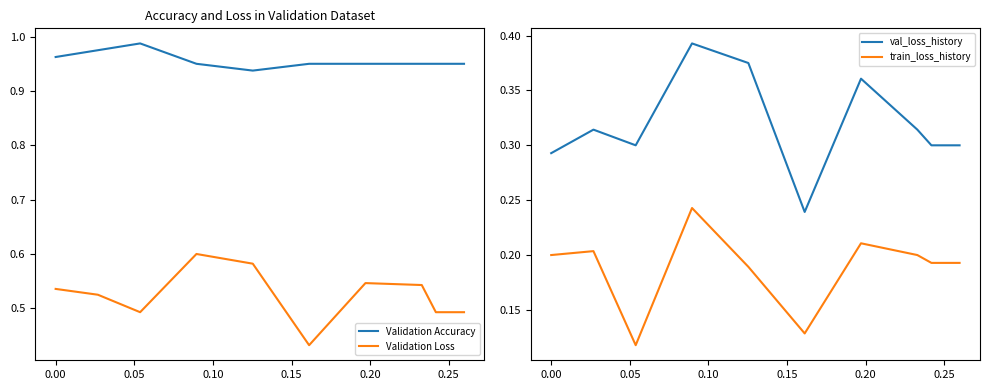

True or false: Validation Accuracy and Validation Loss cross at least once.

False